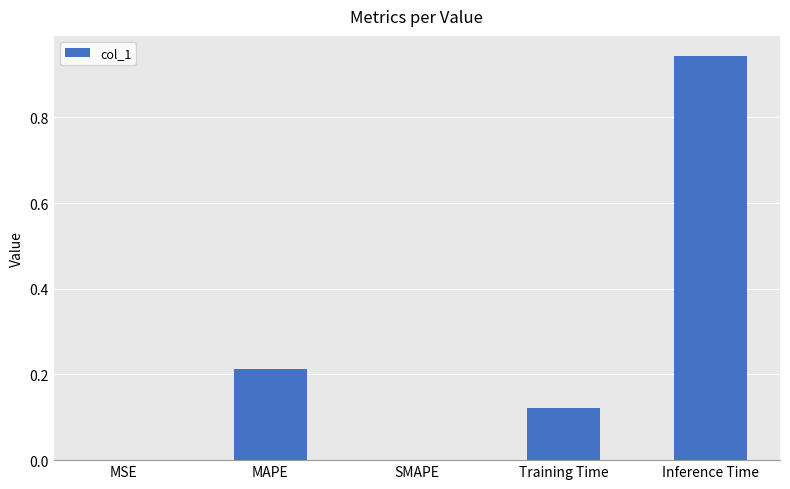

True or false: the data shows 0.2 at Training Time.

False